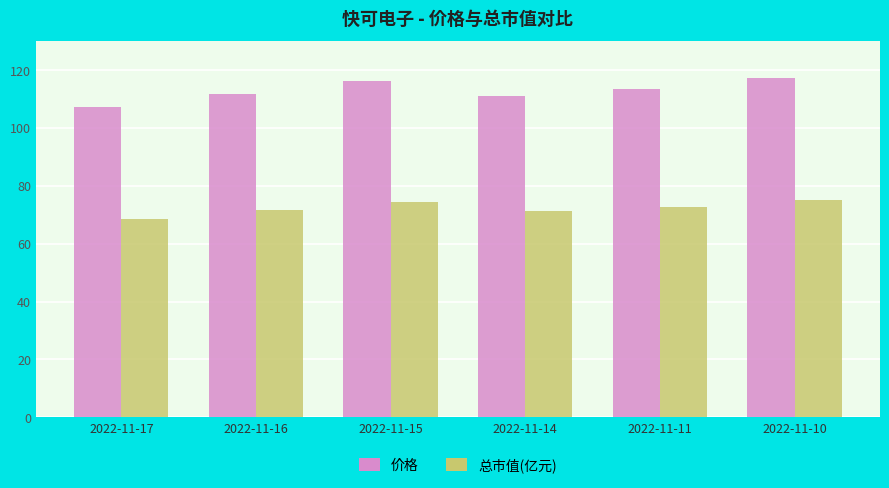

Does the chart contain stacked bars?

No